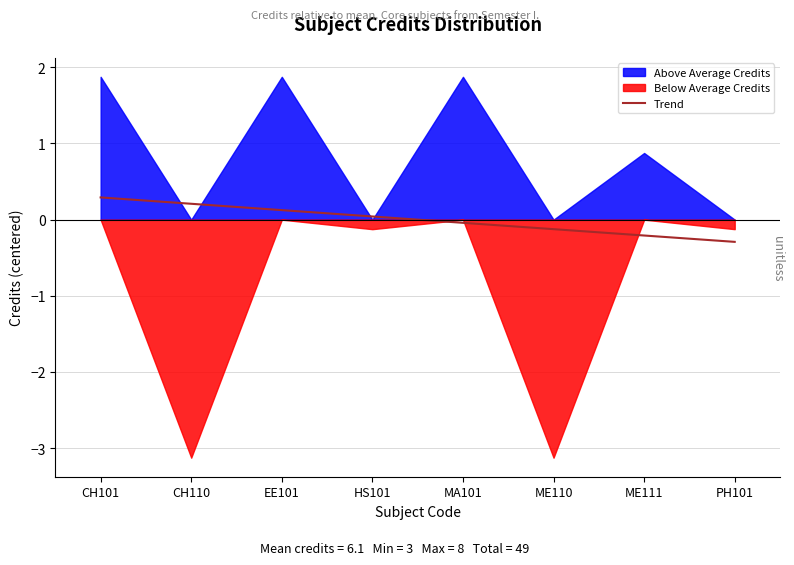

True or false: Trend has a value of 0.0 at HS101.

True